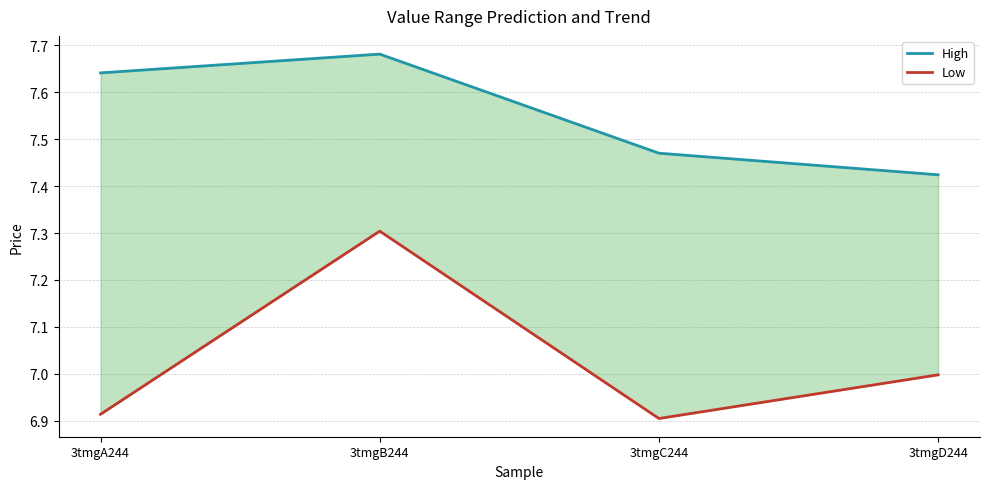

What is the label of the 2nd point from the left?

3tmgB244